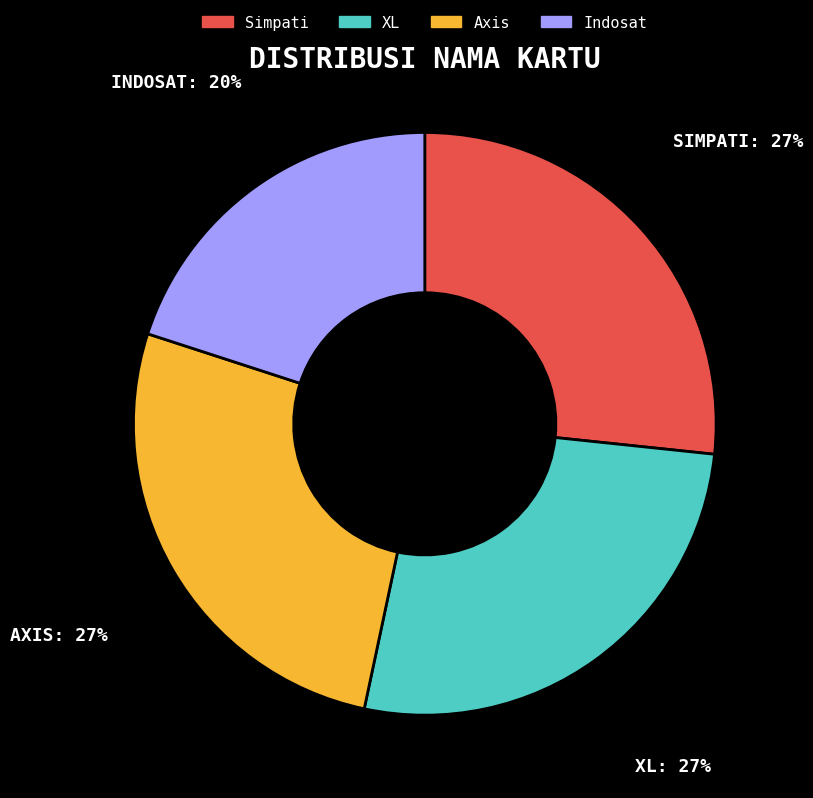

How many segments does this pie chart have?

4